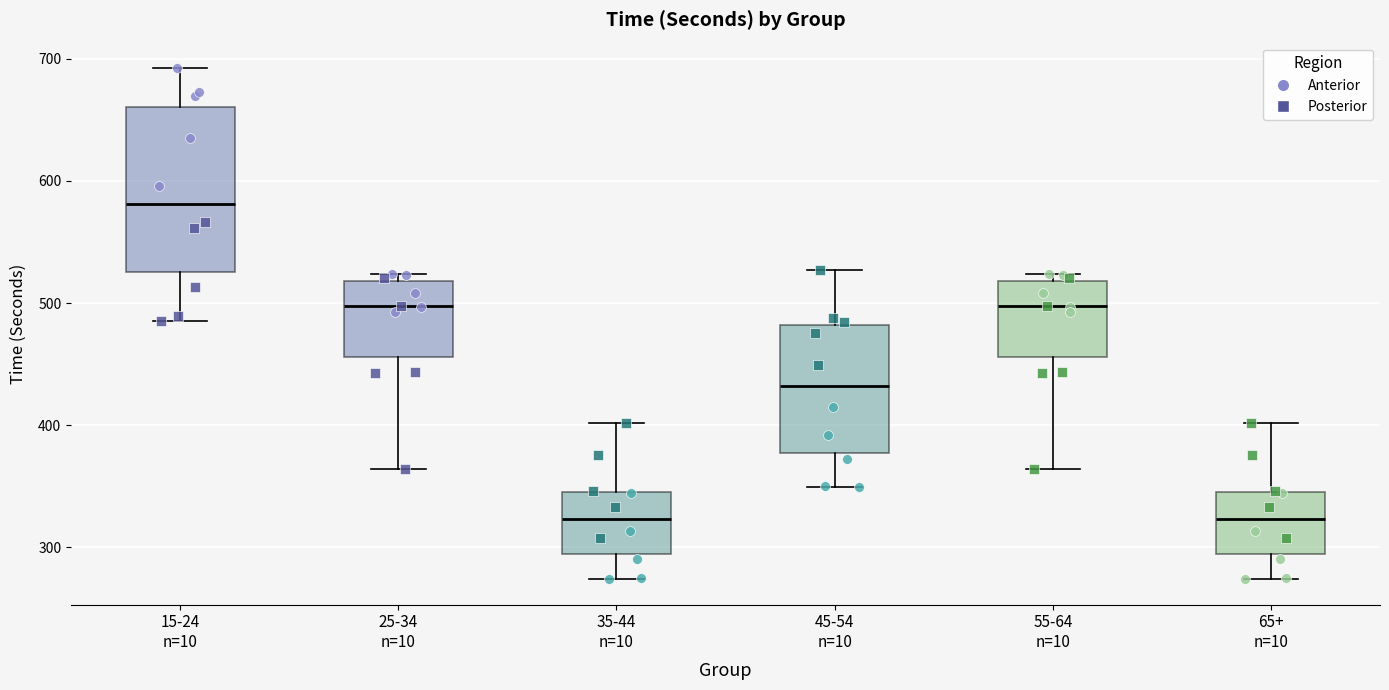

Which box is the tallest, from its lower edge to its upper edge?

15-24 n=10